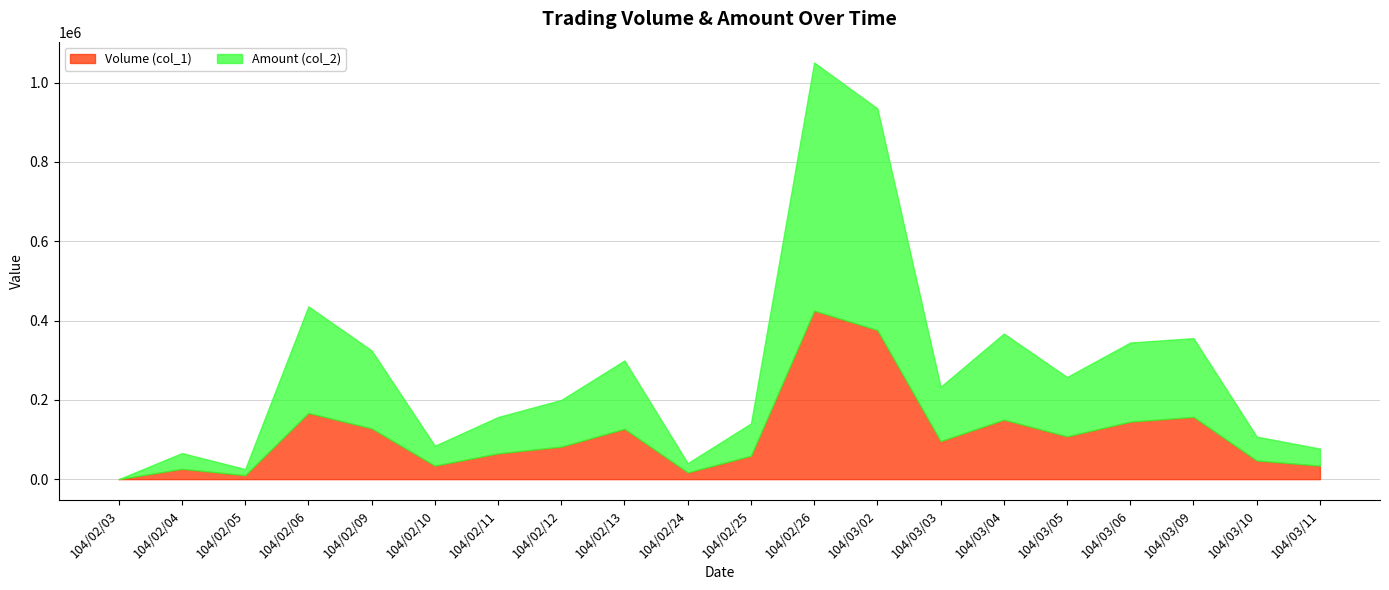

In Amount (col_2), how many points are lower than both neighbors (excluding endpoints)?

5